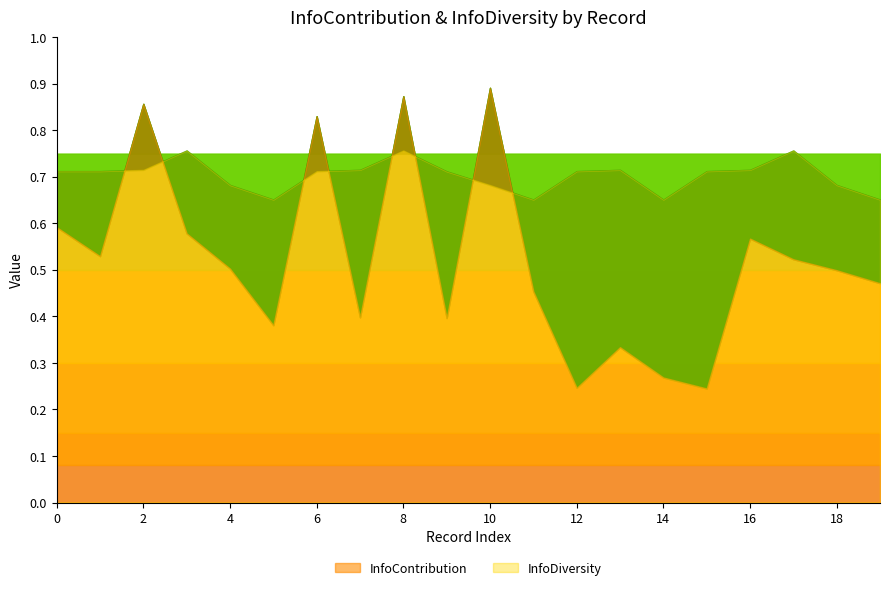

Between 4 and 5, which series saw the biggest shift?

InfoContribution